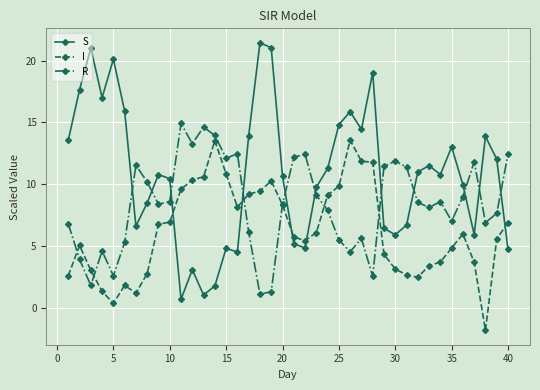

How many lines are shown in the chart?

3